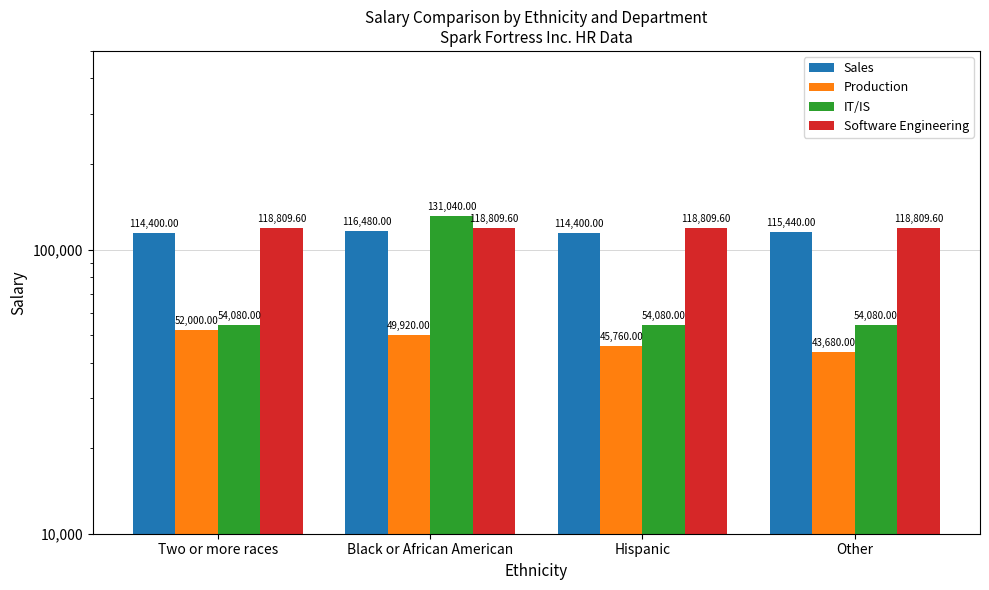

What is the difference between the highest and lowest values at Two or more races?

66809.6